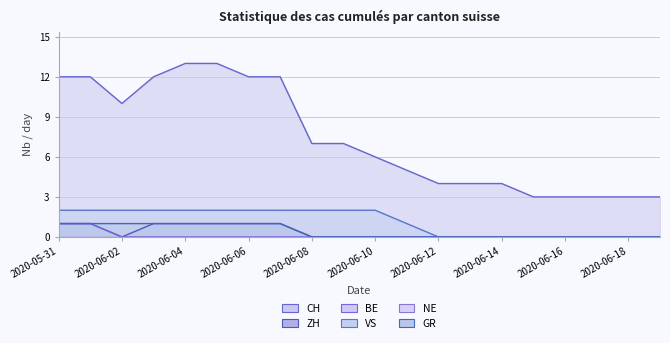

Which series has the largest total across all categories?

CH